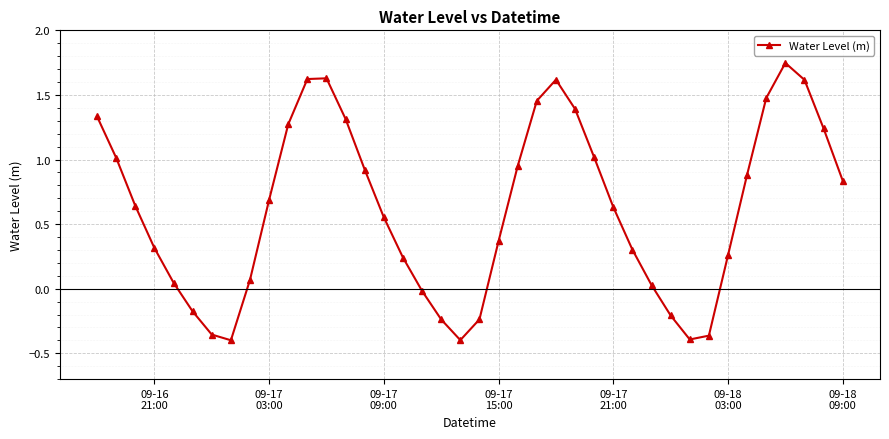

How many interior local peaks (higher than both neighbors) does the data have?

3